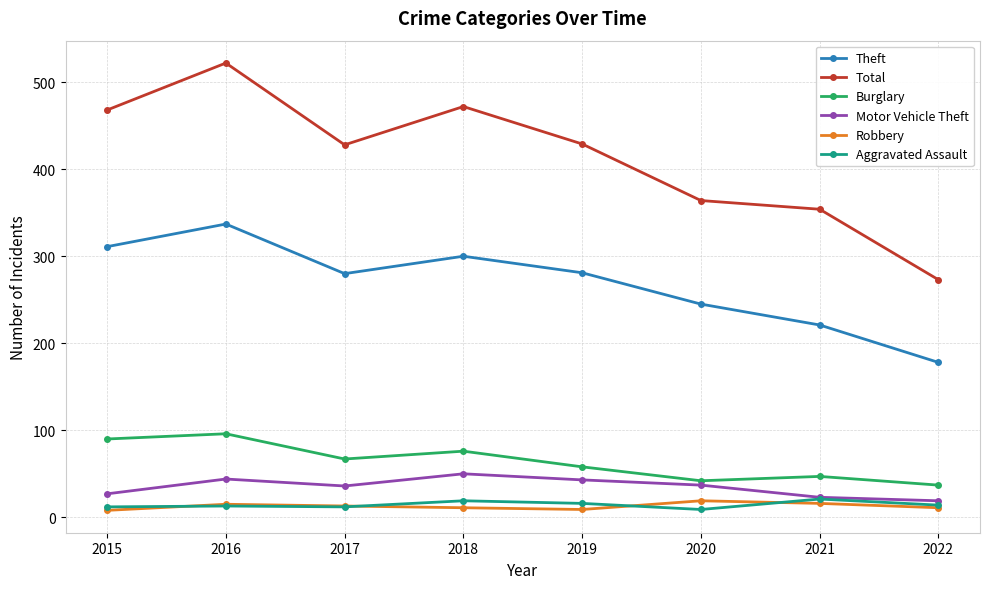

Rank the categories by Burglary value from highest to lowest.

2016, 2015, 2018, 2017, 2019, 2021, 2020, 2022